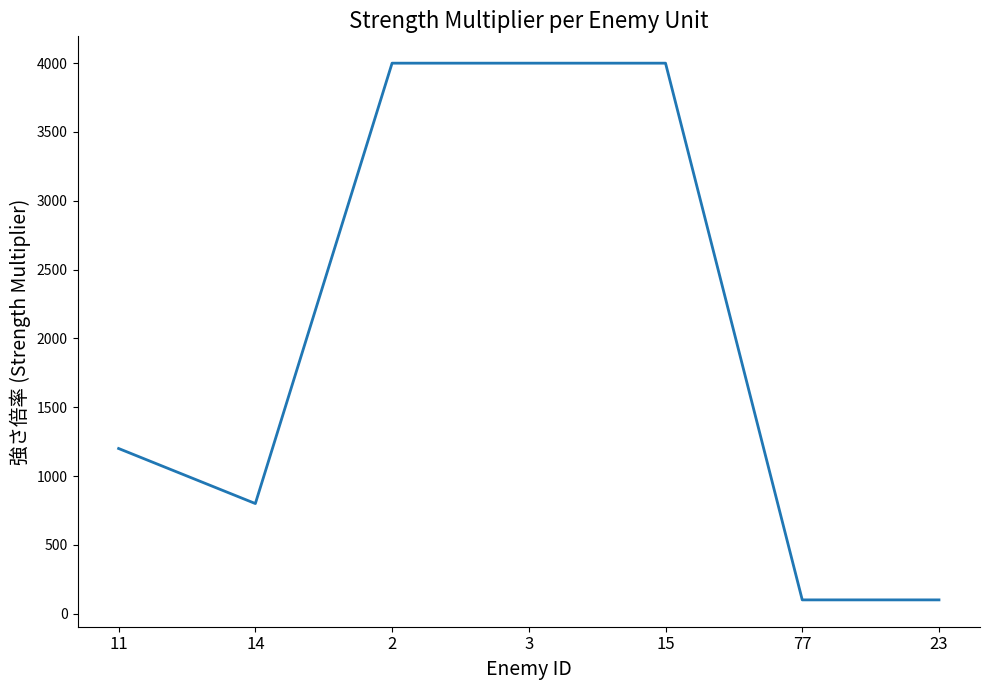

What is the difference between the values at 23 and 14?

700